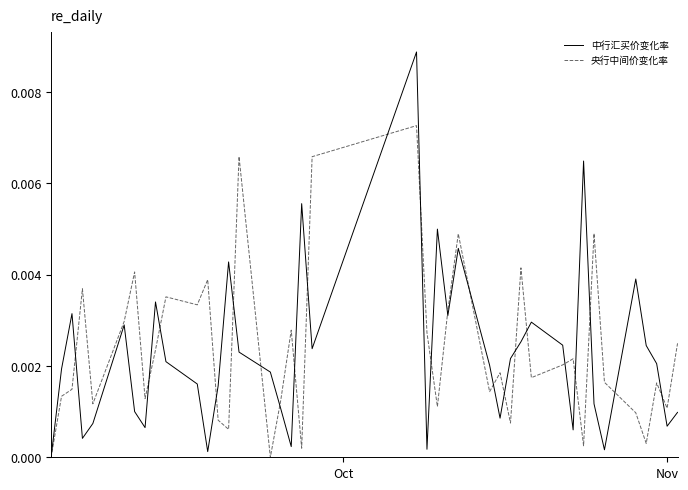

How many values in the 中行汇买价变化率 series exceed 0?

39